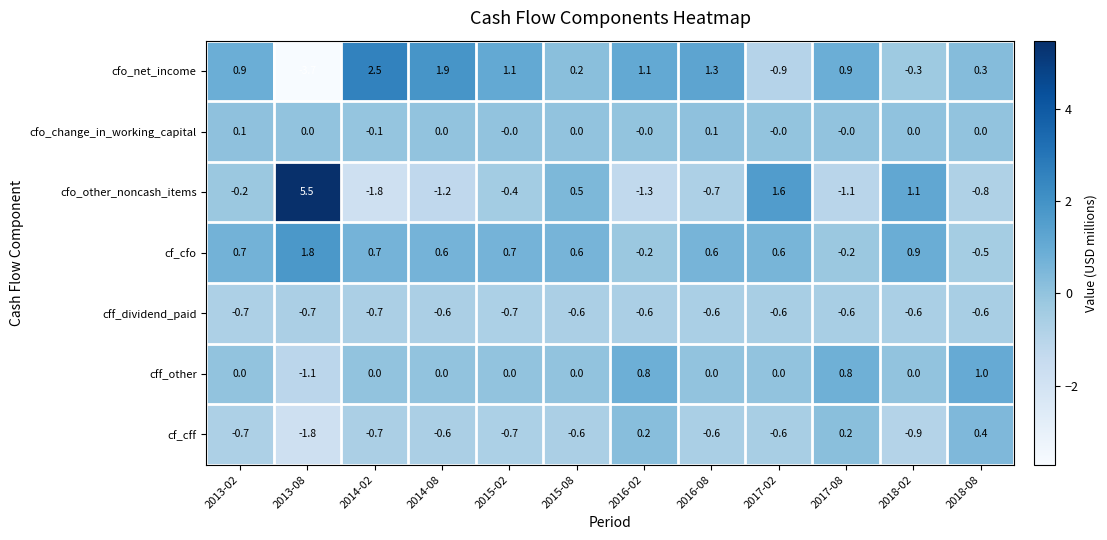

What is the difference between the maximum and minimum values in the cfo_other_noncash_items series?

7.3